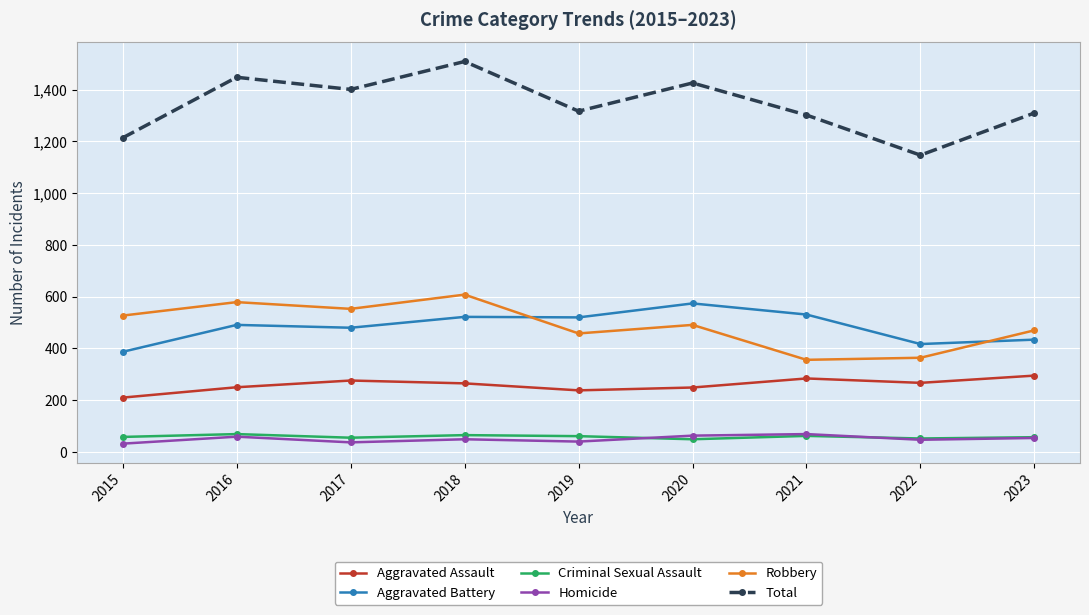

Between 2019 and 2022, which series saw the biggest shift?

Total